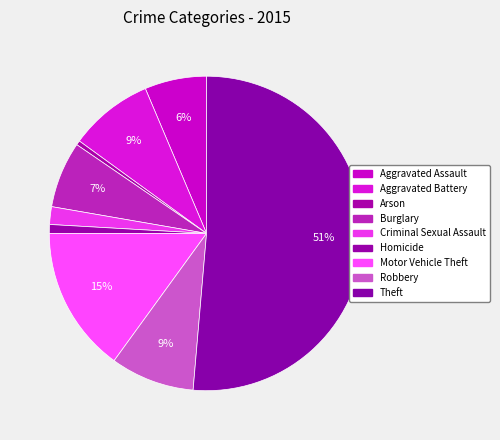

What is the majority slice?

Theft